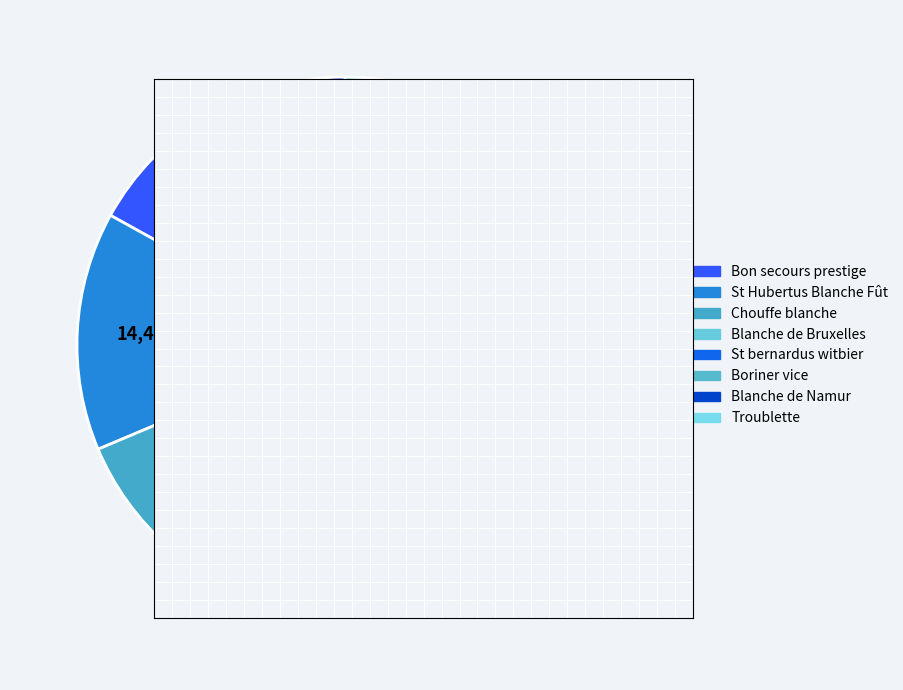

To the nearest percent, what is the combined percentage of Troublette and St bernardus witbier?

21%